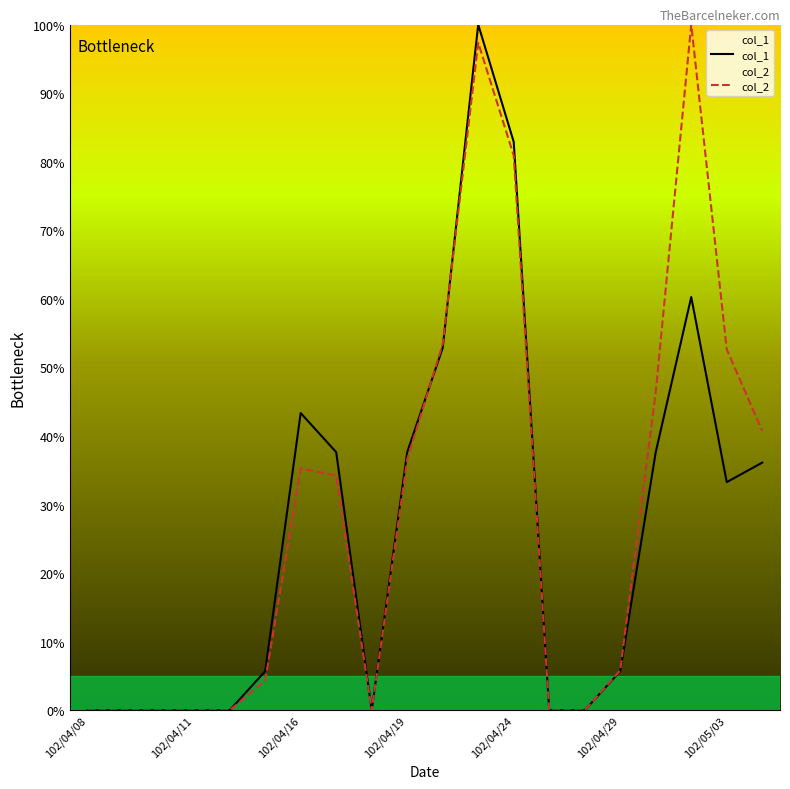

Where is col_1 nearest to the value 50?

10